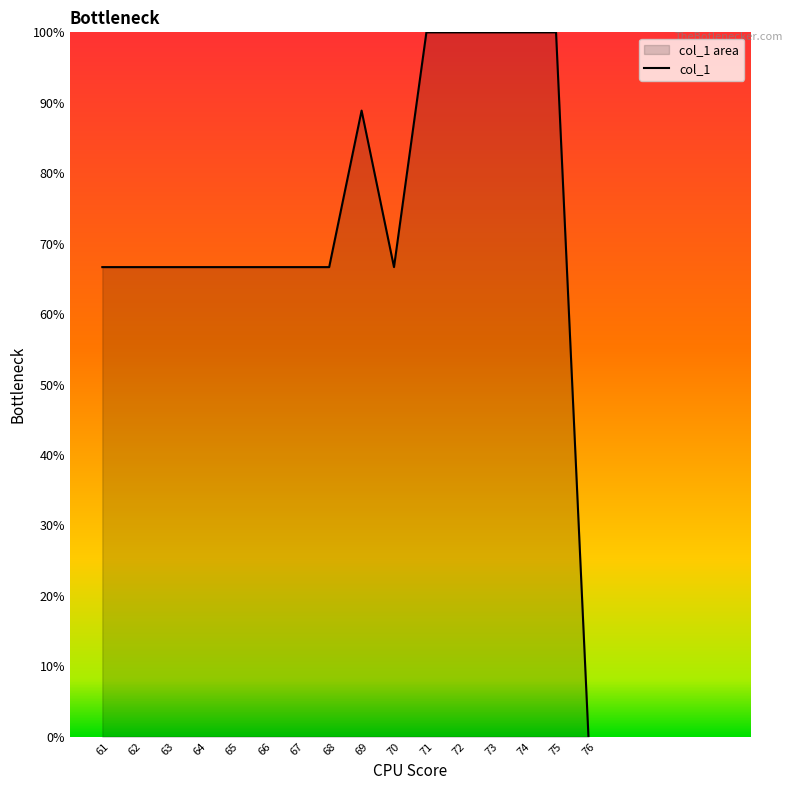

True or false: the data shows 66.7 at 66.

True